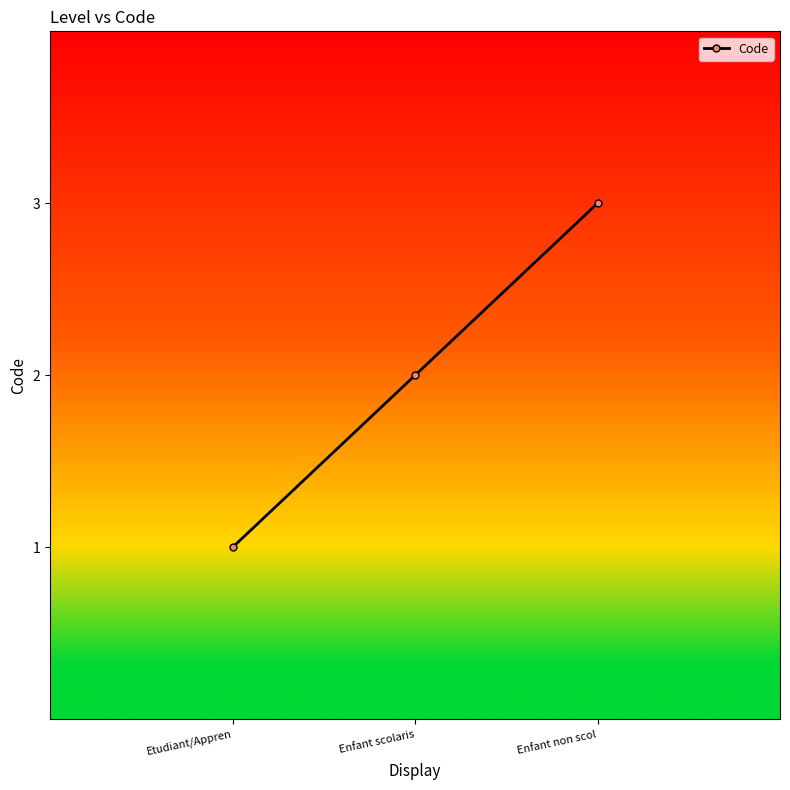

True or false: the data shows 3 at Enfant non scol.

True